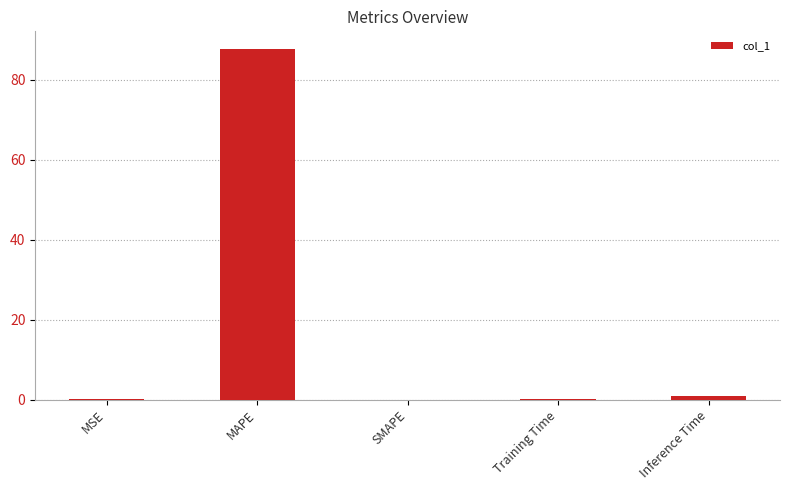

True or false: the data shows 0.0 at MSE.

True